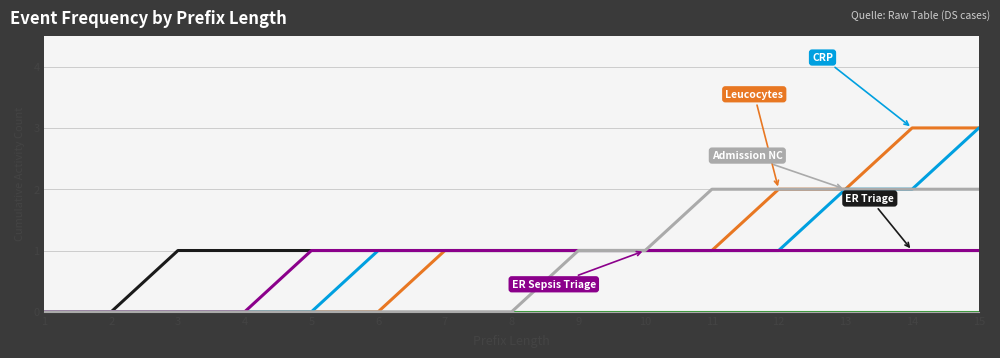

What is the greatest value displayed?

3